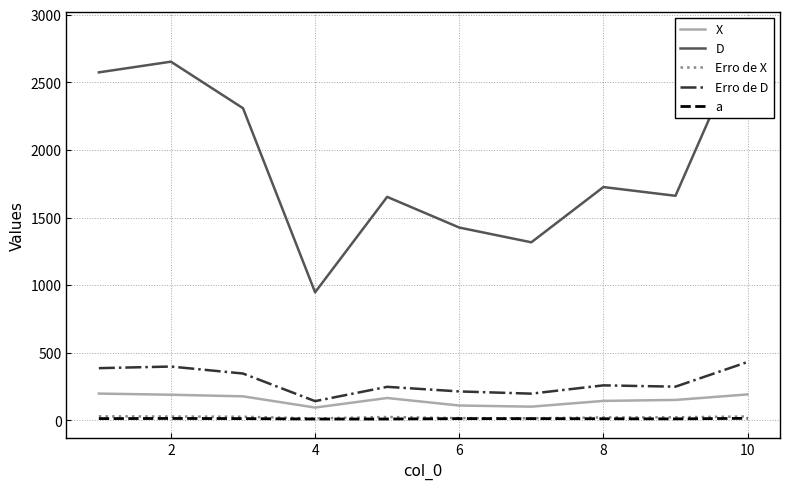

True or false: Erro de X has a value of 28.8 at 10.

True